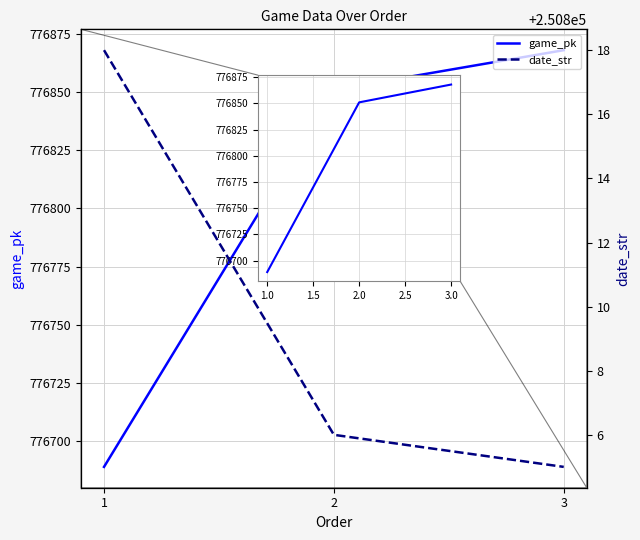

How many data points in date_str are above 250806?

1